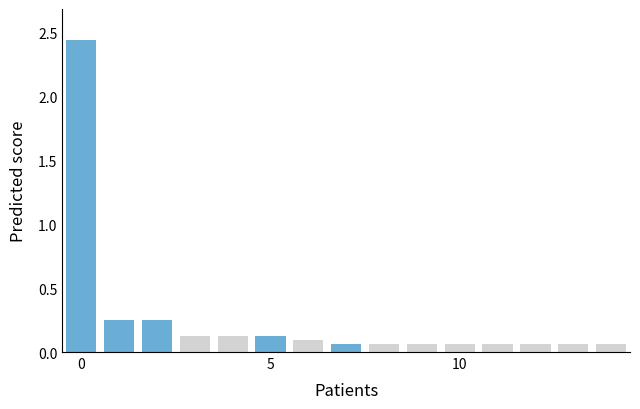

How many bars are there in total?

15